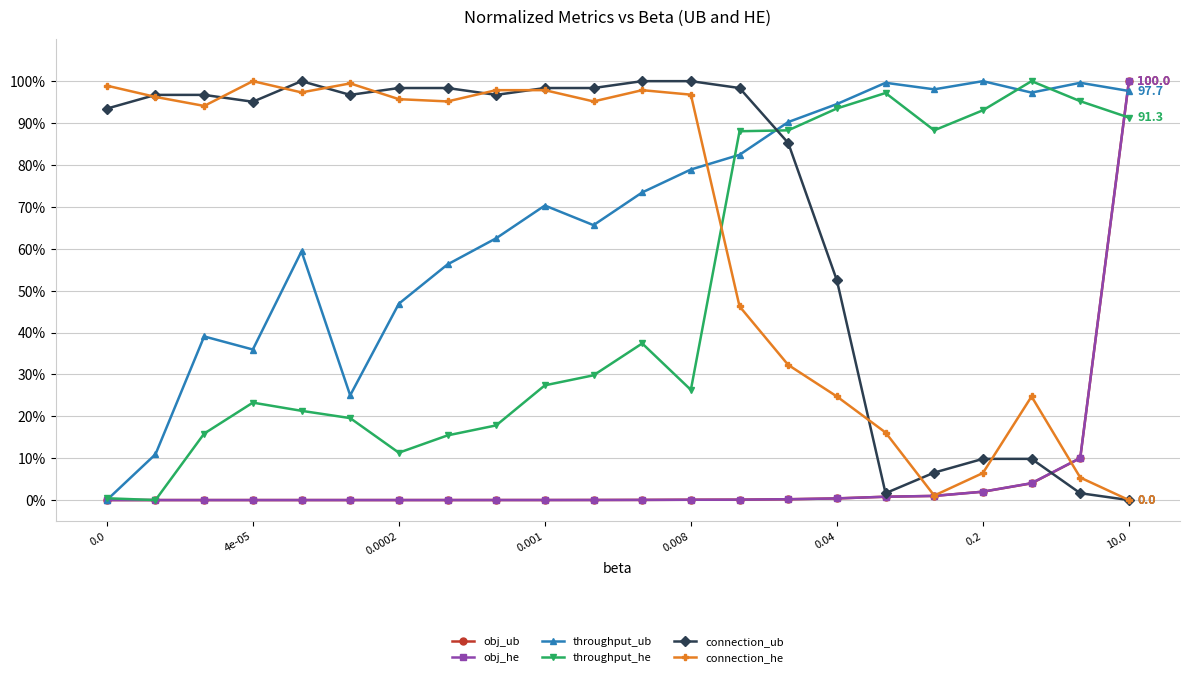

What is the greatest value displayed?

100.0